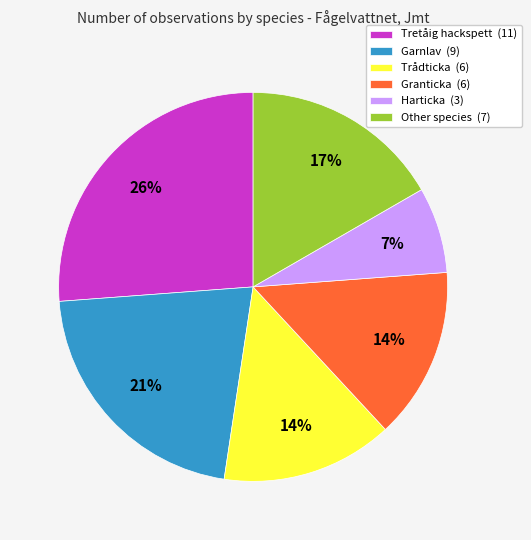

Is it true that Granticka (6) is 2% of the pie?

False